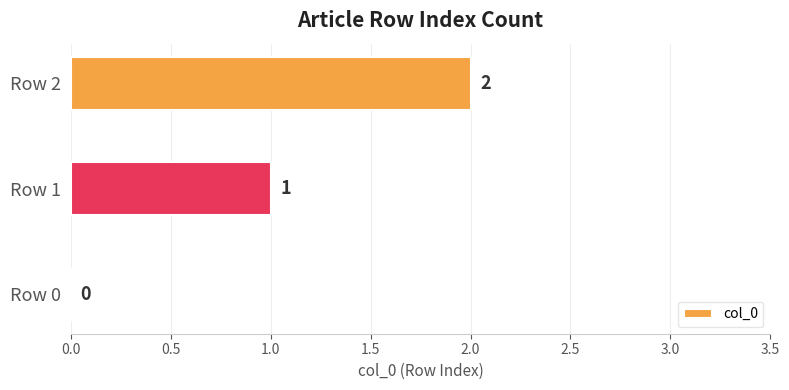

What is the sum of the values at Row 1 and Row 2?

3